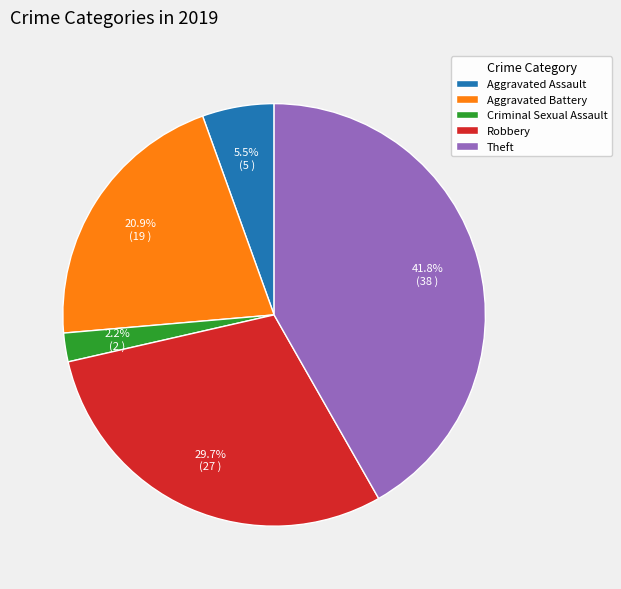

Count the number of slices in the pie.

5